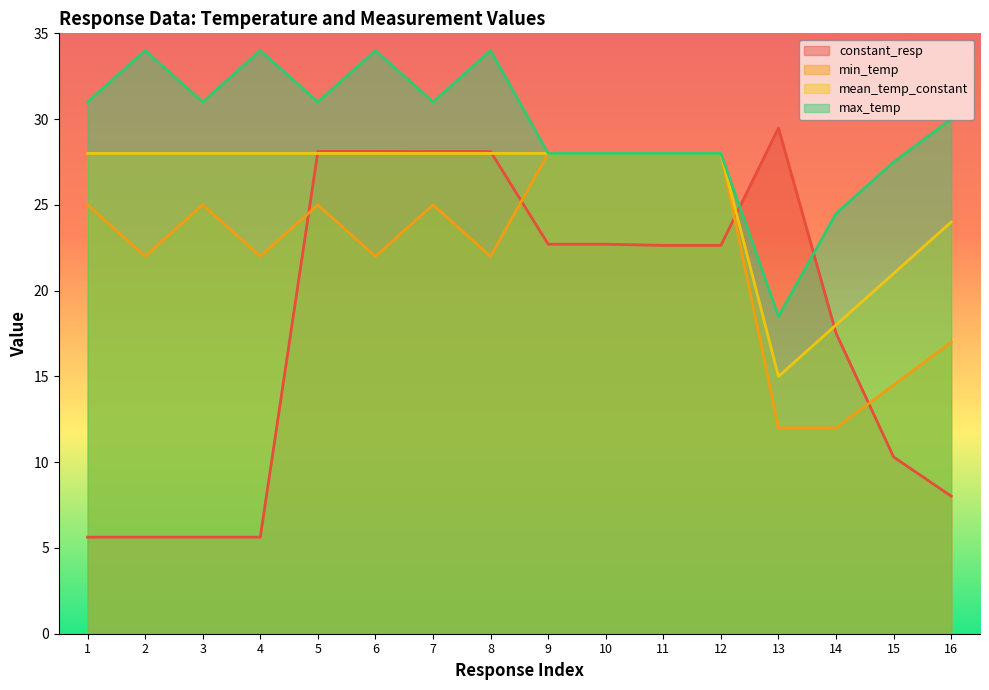

List the series in order of their overall mean, highest first.

max_temp, mean_temp_constant, min_temp, constant_resp